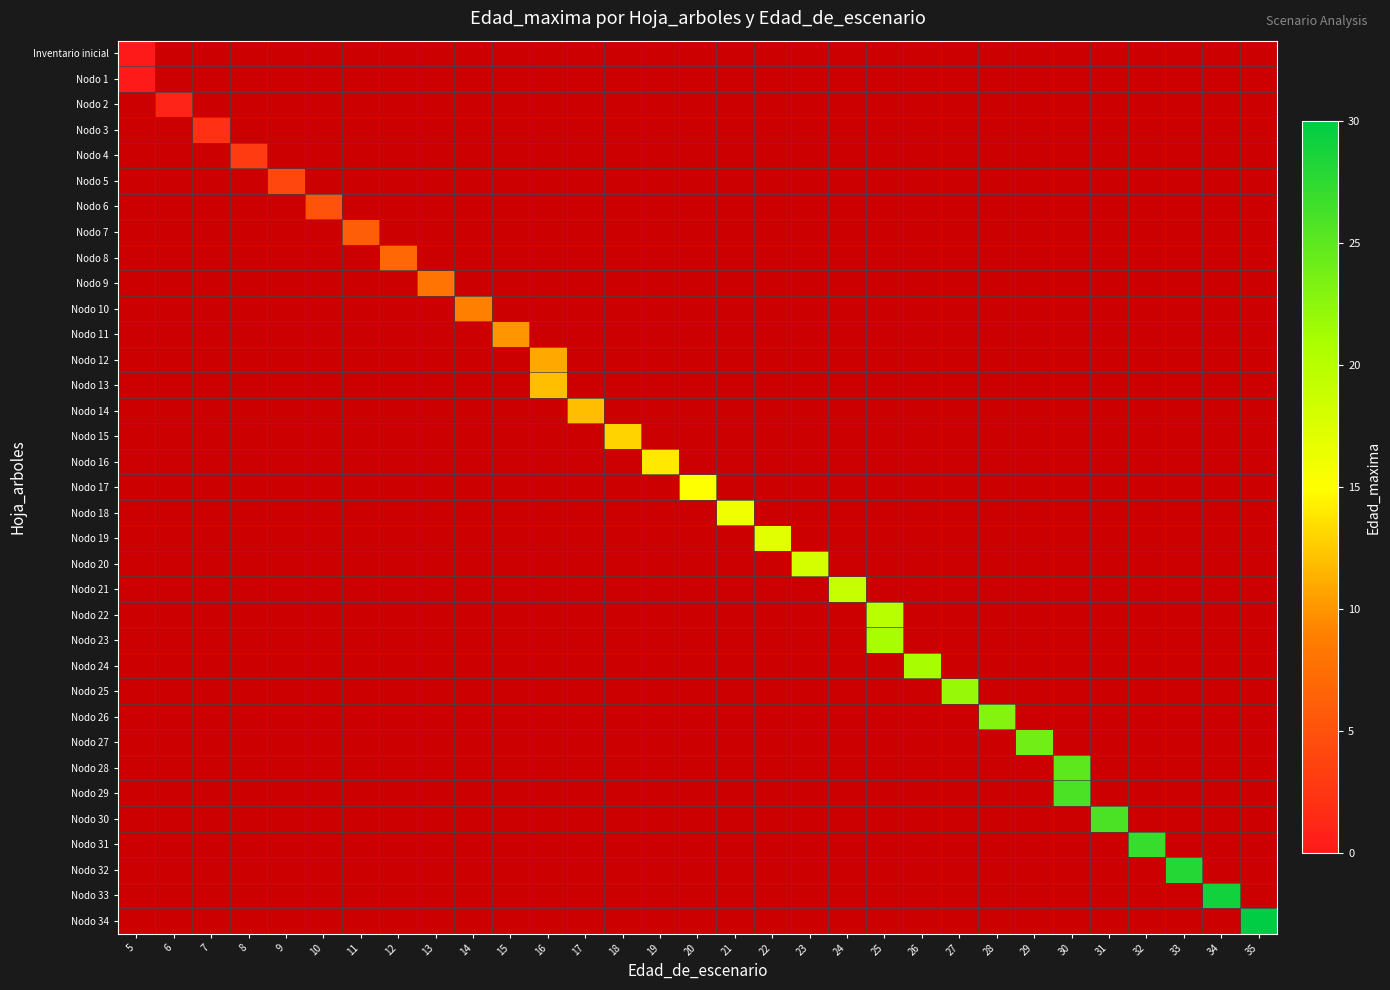

Reading left to right, what are all the values shown in this chart?

Inventario inicial: 5=0	6=-1	7=-1	8=-1	9=-1	10=-1	11=-1	12=-1	13=-1	14=-1	15=-1	16=-1	17=-1	18=-1	19=-1	20=-1	21=-1	22=-1	23=-1	24=-1	25=-1	26=-1	27=-1	28=-1	29=-1	30=-1	31=-1	32=-1	33=-1	34=-1	35=-1
Nodo 1: 5=0	6=-1	7=-1	8=-1	9=-1	10=-1	11=-1	12=-1	13=-1	14=-1	15=-1	16=-1	17=-1	18=-1	19=-1	20=-1	21=-1	22=-1	23=-1	24=-1	25=-1	26=-1	27=-1	28=-1	29=-1	30=-1	31=-1	32=-1	33=-1	34=-1	35=-1
Nodo 2: 5=-1	6=1	7=-1	8=-1	9=-1	10=-1	11=-1	12=-1	13=-1	14=-1	15=-1	16=-1	17=-1	18=-1	19=-1	20=-1	21=-1	22=-1	23=-1	24=-1	25=-1	26=-1	27=-1	28=-1	29=-1	30=-1	31=-1	32=-1	33=-1	34=-1	35=-1
Nodo 3: 5=-1	6=-1	7=2	8=-1	9=-1	10=-1	11=-1	12=-1	13=-1	14=-1	15=-1	16=-1	17=-1	18=-1	19=-1	20=-1	21=-1	22=-1	23=-1	24=-1	25=-1	26=-1	27=-1	28=-1	29=-1	30=-1	31=-1	32=-1	33=-1	34=-1	35=-1
Nodo 4: 5=-1	6=-1	7=-1	8=3	9=-1	10=-1	11=-1	12=-1	13=-1	14=-1	15=-1	16=-1	17=-1	18=-1	19=-1	20=-1	21=-1	22=-1	23=-1	24=-1	25=-1	26=-1	27=-1	28=-1	29=-1	30=-1	31=-1	32=-1	33=-1	34=-1	35=-1
Nodo 5: 5=-1	6=-1	7=-1	8=-1	9=4	10=-1	11=-1	12=-1	13=-1	14=-1	15=-1	16=-1	17=-1	18=-1	19=-1	20=-1	21=-1	22=-1	23=-1	24=-1	25=-1	26=-1	27=-1	28=-1	29=-1	30=-1	31=-1	32=-1	33=-1	34=-1	35=-1
Nodo 6: 5=-1	6=-1	7=-1	8=-1	9=-1	10=5	11=-1	12=-1	13=-1	14=-1	15=-1	16=-1	17=-1	18=-1	19=-1	20=-1	21=-1	22=-1	23=-1	24=-1	25=-1	26=-1	27=-1	28=-1	29=-1	30=-1	31=-1	32=-1	33=-1	34=-1	35=-1
Nodo 7: 5=-1	6=-1	7=-1	8=-1	9=-1	10=-1	11=6	12=-1	13=-1	14=-1	15=-1	16=-1	17=-1	18=-1	19=-1	20=-1	21=-1	22=-1	23=-1	24=-1	25=-1	26=-1	27=-1	28=-1	29=-1	30=-1	31=-1	32=-1	33=-1	34=-1	35=-1
Nodo 8: 5=-1	6=-1	7=-1	8=-1	9=-1	10=-1	11=-1	12=7	13=-1	14=-1	15=-1	16=-1	17=-1	18=-1	19=-1	20=-1	21=-1	22=-1	23=-1	24=-1	25=-1	26=-1	27=-1	28=-1	29=-1	30=-1	31=-1	32=-1	33=-1	34=-1	35=-1
Nodo 9: 5=-1	6=-1	7=-1	8=-1	9=-1	10=-1	11=-1	12=-1	13=8	14=-1	15=-1	16=-1	17=-1	18=-1	19=-1	20=-1	21=-1	22=-1	23=-1	24=-1	25=-1	26=-1	27=-1	28=-1	29=-1	30=-1	31=-1	32=-1	33=-1	34=-1	35=-1
Nodo 10: 5=-1	6=-1	7=-1	8=-1	9=-1	10=-1	11=-1	12=-1	13=-1	14=9	15=-1	16=-1	17=-1	18=-1	19=-1	20=-1	21=-1	22=-1	23=-1	24=-1	25=-1	26=-1	27=-1	28=-1	29=-1	30=-1	31=-1	32=-1	33=-1	34=-1	35=-1
Nodo 11: 5=-1	6=-1	7=-1	8=-1	9=-1	10=-1	11=-1	12=-1	13=-1	14=-1	15=10	16=-1	17=-1	18=-1	19=-1	20=-1	21=-1	22=-1	23=-1	24=-1	25=-1	26=-1	27=-1	28=-1	29=-1	30=-1	31=-1	32=-1	33=-1	34=-1	35=-1
Nodo 12: 5=-1	6=-1	7=-1	8=-1	9=-1	10=-1	11=-1	12=-1	13=-1	14=-1	15=-1	16=11	17=-1	18=-1	19=-1	20=-1	21=-1	22=-1	23=-1	24=-1	25=-1	26=-1	27=-1	28=-1	29=-1	30=-1	31=-1	32=-1	33=-1	34=-1	35=-1
Nodo 13: 5=-1	6=-1	7=-1	8=-1	9=-1	10=-1	11=-1	12=-1	13=-1	14=-1	15=-1	16=12	17=-1	18=-1	19=-1	20=-1	21=-1	22=-1	23=-1	24=-1	25=-1	26=-1	27=-1	28=-1	29=-1	30=-1	31=-1	32=-1	33=-1	34=-1	35=-1
Nodo 14: 5=-1	6=-1	7=-1	8=-1	9=-1	10=-1	11=-1	12=-1	13=-1	14=-1	15=-1	16=-1	17=12	18=-1	19=-1	20=-1	21=-1	22=-1	23=-1	24=-1	25=-1	26=-1	27=-1	28=-1	29=-1	30=-1	31=-1	32=-1	33=-1	34=-1	35=-1
Nodo 15: 5=-1	6=-1	7=-1	8=-1	9=-1	10=-1	11=-1	12=-1	13=-1	14=-1	15=-1	16=-1	17=-1	18=13	19=-1	20=-1	21=-1	22=-1	23=-1	24=-1	25=-1	26=-1	27=-1	28=-1	29=-1	30=-1	31=-1	32=-1	33=-1	34=-1	35=-1
Nodo 16: 5=-1	6=-1	7=-1	8=-1	9=-1	10=-1	11=-1	12=-1	13=-1	14=-1	15=-1	16=-1	17=-1	18=-1	19=14	20=-1	21=-1	22=-1	23=-1	24=-1	25=-1	26=-1	27=-1	28=-1	29=-1	30=-1	31=-1	32=-1	33=-1	34=-1	35=-1
Nodo 17: 5=-1	6=-1	7=-1	8=-1	9=-1	10=-1	11=-1	12=-1	13=-1	14=-1	15=-1	16=-1	17=-1	18=-1	19=-1	20=15	21=-1	22=-1	23=-1	24=-1	25=-1	26=-1	27=-1	28=-1	29=-1	30=-1	31=-1	32=-1	33=-1	34=-1	35=-1
Nodo 18: 5=-1	6=-1	7=-1	8=-1	9=-1	10=-1	11=-1	12=-1	13=-1	14=-1	15=-1	16=-1	17=-1	18=-1	19=-1	20=-1	21=16	22=-1	23=-1	24=-1	25=-1	26=-1	27=-1	28=-1	29=-1	30=-1	31=-1	32=-1	33=-1	34=-1	35=-1
Nodo 19: 5=-1	6=-1	7=-1	8=-1	9=-1	10=-1	11=-1	12=-1	13=-1	14=-1	15=-1	16=-1	17=-1	18=-1	19=-1	20=-1	21=-1	22=17	23=-1	24=-1	25=-1	26=-1	27=-1	28=-1	29=-1	30=-1	31=-1	32=-1	33=-1	34=-1	35=-1
Nodo 20: 5=-1	6=-1	7=-1	8=-1	9=-1	10=-1	11=-1	12=-1	13=-1	14=-1	15=-1	16=-1	17=-1	18=-1	19=-1	20=-1	21=-1	22=-1	23=18	24=-1	25=-1	26=-1	27=-1	28=-1	29=-1	30=-1	31=-1	32=-1	33=-1	34=-1	35=-1
Nodo 21: 5=-1	6=-1	7=-1	8=-1	9=-1	10=-1	11=-1	12=-1	13=-1	14=-1	15=-1	16=-1	17=-1	18=-1	19=-1	20=-1	21=-1	22=-1	23=-1	24=19	25=-1	26=-1	27=-1	28=-1	29=-1	30=-1	31=-1	32=-1	33=-1	34=-1	35=-1
Nodo 22: 5=-1	6=-1	7=-1	8=-1	9=-1	10=-1	11=-1	12=-1	13=-1	14=-1	15=-1	16=-1	17=-1	18=-1	19=-1	20=-1	21=-1	22=-1	23=-1	24=-1	25=20	26=-1	27=-1	28=-1	29=-1	30=-1	31=-1	32=-1	33=-1	34=-1	35=-1
Nodo 23: 5=-1	6=-1	7=-1	8=-1	9=-1	10=-1	11=-1	12=-1	13=-1	14=-1	15=-1	16=-1	17=-1	18=-1	19=-1	20=-1	21=-1	22=-1	23=-1	24=-1	25=21	26=-1	27=-1	28=-1	29=-1	30=-1	31=-1	32=-1	33=-1	34=-1	35=-1
Nodo 24: 5=-1	6=-1	7=-1	8=-1	9=-1	10=-1	11=-1	12=-1	13=-1	14=-1	15=-1	16=-1	17=-1	18=-1	19=-1	20=-1	21=-1	22=-1	23=-1	24=-1	25=-1	26=21	27=-1	28=-1	29=-1	30=-1	31=-1	32=-1	33=-1	34=-1	35=-1
Nodo 25: 5=-1	6=-1	7=-1	8=-1	9=-1	10=-1	11=-1	12=-1	13=-1	14=-1	15=-1	16=-1	17=-1	18=-1	19=-1	20=-1	21=-1	22=-1	23=-1	24=-1	25=-1	26=-1	27=22	28=-1	29=-1	30=-1	31=-1	32=-1	33=-1	34=-1	35=-1
Nodo 26: 5=-1	6=-1	7=-1	8=-1	9=-1	10=-1	11=-1	12=-1	13=-1	14=-1	15=-1	16=-1	17=-1	18=-1	19=-1	20=-1	21=-1	22=-1	23=-1	24=-1	25=-1	26=-1	27=-1	28=23	29=-1	30=-1	31=-1	32=-1	33=-1	34=-1	35=-1
Nodo 27: 5=-1	6=-1	7=-1	8=-1	9=-1	10=-1	11=-1	12=-1	13=-1	14=-1	15=-1	16=-1	17=-1	18=-1	19=-1	20=-1	21=-1	22=-1	23=-1	24=-1	25=-1	26=-1	27=-1	28=-1	29=24	30=-1	31=-1	32=-1	33=-1	34=-1	35=-1
Nodo 28: 5=-1	6=-1	7=-1	8=-1	9=-1	10=-1	11=-1	12=-1	13=-1	14=-1	15=-1	16=-1	17=-1	18=-1	19=-1	20=-1	21=-1	22=-1	23=-1	24=-1	25=-1	26=-1	27=-1	28=-1	29=-1	30=25	31=-1	32=-1	33=-1	34=-1	35=-1
Nodo 29: 5=-1	6=-1	7=-1	8=-1	9=-1	10=-1	11=-1	12=-1	13=-1	14=-1	15=-1	16=-1	17=-1	18=-1	19=-1	20=-1	21=-1	22=-1	23=-1	24=-1	25=-1	26=-1	27=-1	28=-1	29=-1	30=26	31=-1	32=-1	33=-1	34=-1	35=-1
Nodo 30: 5=-1	6=-1	7=-1	8=-1	9=-1	10=-1	11=-1	12=-1	13=-1	14=-1	15=-1	16=-1	17=-1	18=-1	19=-1	20=-1	21=-1	22=-1	23=-1	24=-1	25=-1	26=-1	27=-1	28=-1	29=-1	30=-1	31=26	32=-1	33=-1	34=-1	35=-1
Nodo 31: 5=-1	6=-1	7=-1	8=-1	9=-1	10=-1	11=-1	12=-1	13=-1	14=-1	15=-1	16=-1	17=-1	18=-1	19=-1	20=-1	21=-1	22=-1	23=-1	24=-1	25=-1	26=-1	27=-1	28=-1	29=-1	30=-1	31=-1	32=27	33=-1	34=-1	35=-1
Nodo 32: 5=-1	6=-1	7=-1	8=-1	9=-1	10=-1	11=-1	12=-1	13=-1	14=-1	15=-1	16=-1	17=-1	18=-1	19=-1	20=-1	21=-1	22=-1	23=-1	24=-1	25=-1	26=-1	27=-1	28=-1	29=-1	30=-1	31=-1	32=-1	33=28	34=-1	35=-1
Nodo 33: 5=-1	6=-1	7=-1	8=-1	9=-1	10=-1	11=-1	12=-1	13=-1	14=-1	15=-1	16=-1	17=-1	18=-1	19=-1	20=-1	21=-1	22=-1	23=-1	24=-1	25=-1	26=-1	27=-1	28=-1	29=-1	30=-1	31=-1	32=-1	33=-1	34=29	35=-1
Nodo 34: 5=-1	6=-1	7=-1	8=-1	9=-1	10=-1	11=-1	12=-1	13=-1	14=-1	15=-1	16=-1	17=-1	18=-1	19=-1	20=-1	21=-1	22=-1	23=-1	24=-1	25=-1	26=-1	27=-1	28=-1	29=-1	30=-1	31=-1	32=-1	33=-1	34=-1	35=30